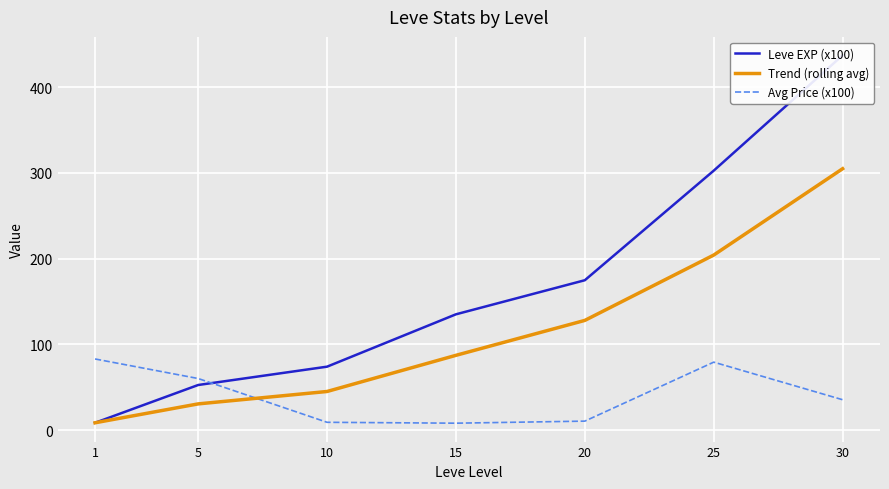

Rank the categories by Leve EXP (x100) value from highest to lowest.

30, 25, 20, 15, 10, 5, 1